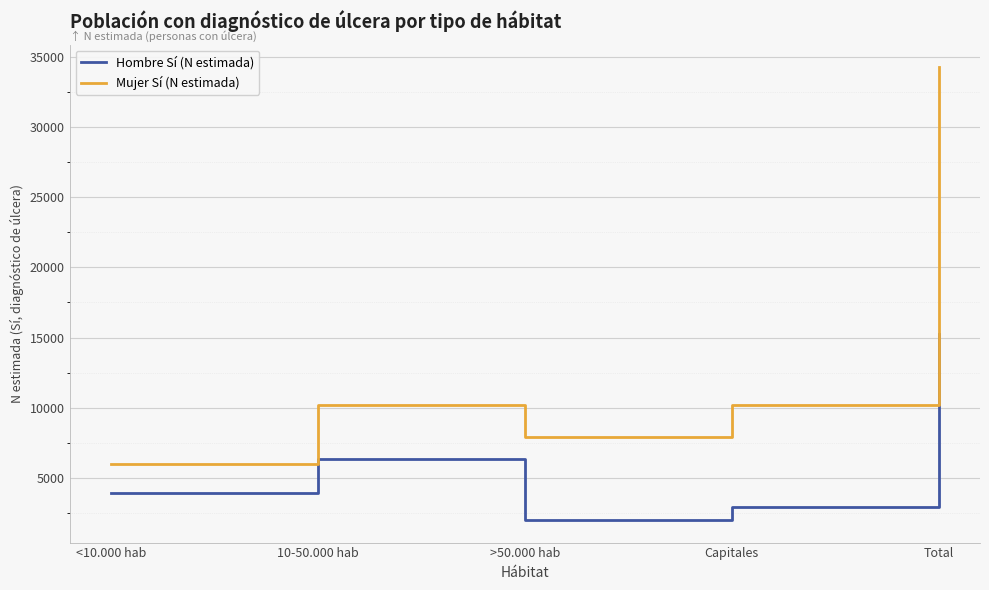

How many values in the Hombre Sí (N estimada) series are below 3928?

2